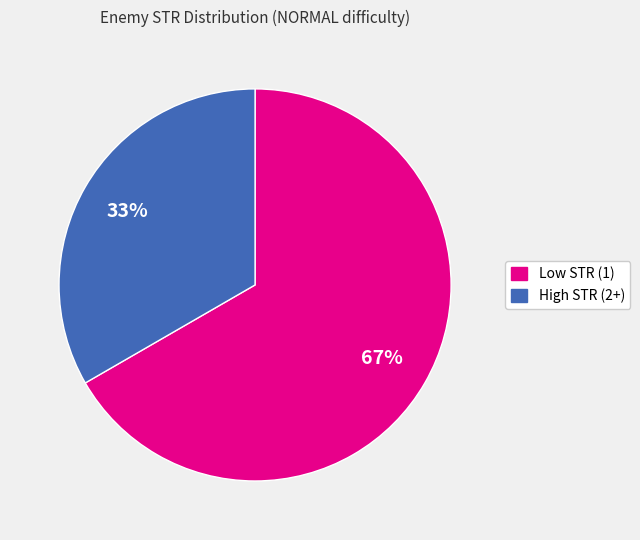

Does any single category account for the majority?

Yes